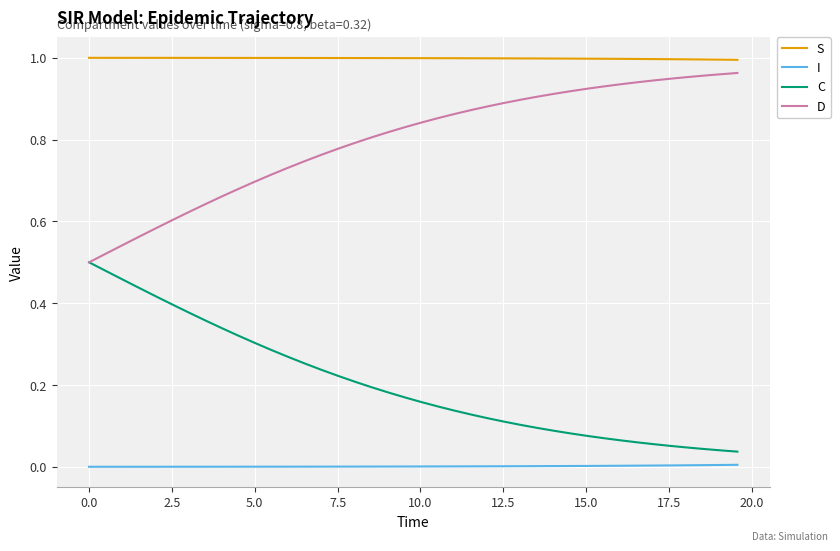

List the series in order of their overall mean, highest first.

S, D, C, I